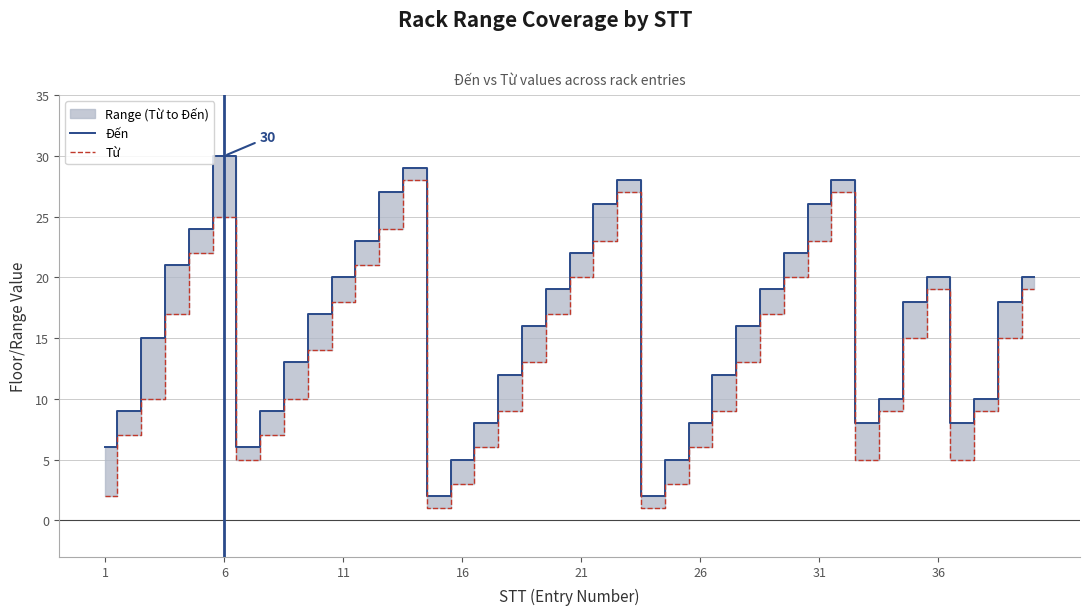

What are all the series names shown in the legend?

Đến, Từ